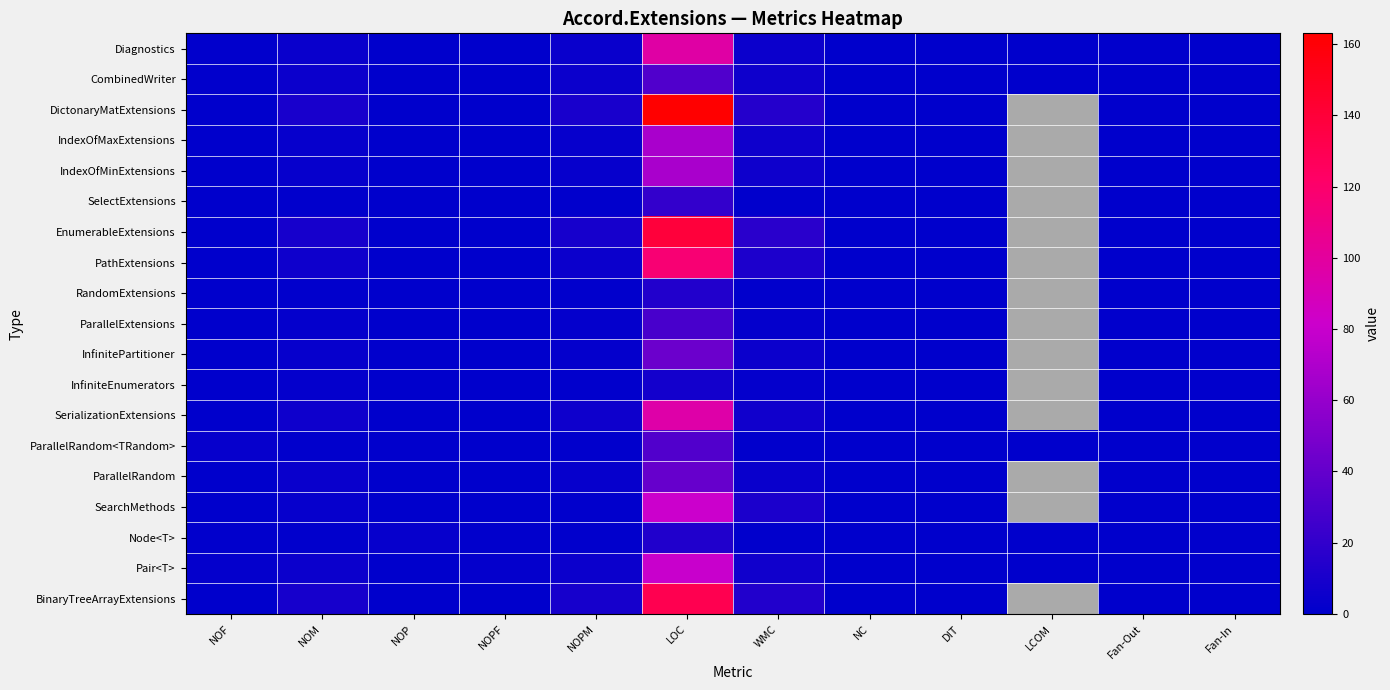

At which label is Pair<T> closest to 40?

WMC